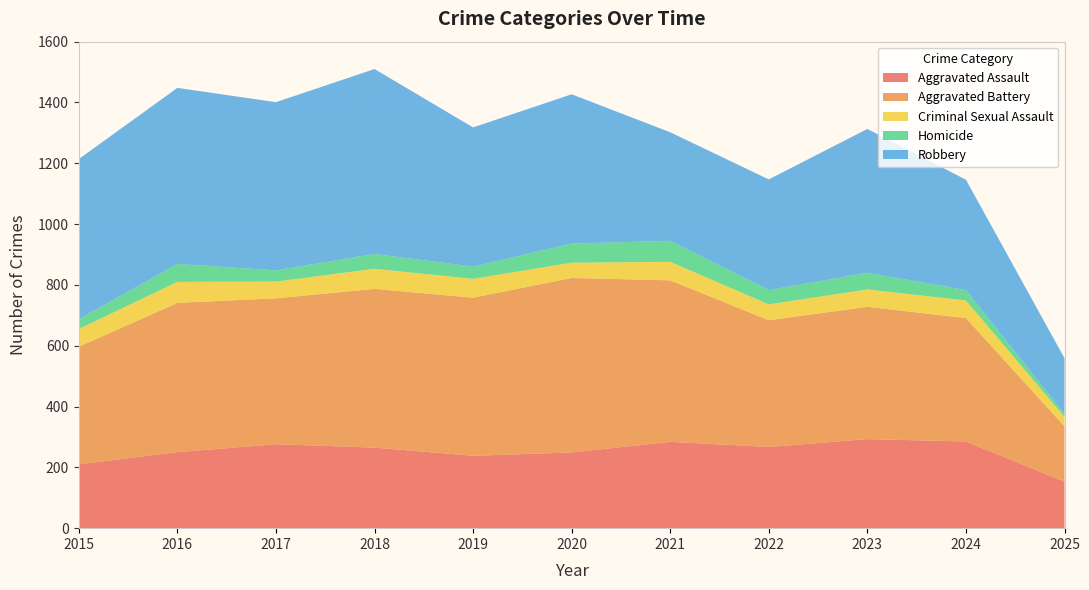

Reading left to right, list all the values displayed in this chart.

Aggravated Assault: 210	250	276	265	238	249	284	267	293	285	153
Aggravated Battery: 387	491	480	522	520	574	531	417	435	406	182
Criminal Sexual Assault: 58	69	55	66	62	50	61	52	57	58	31
Homicide: 32	59	37	49	40	63	69	47	55	34	10
Robbery: 527	579	553	608	458	491	357	364	473	363	183